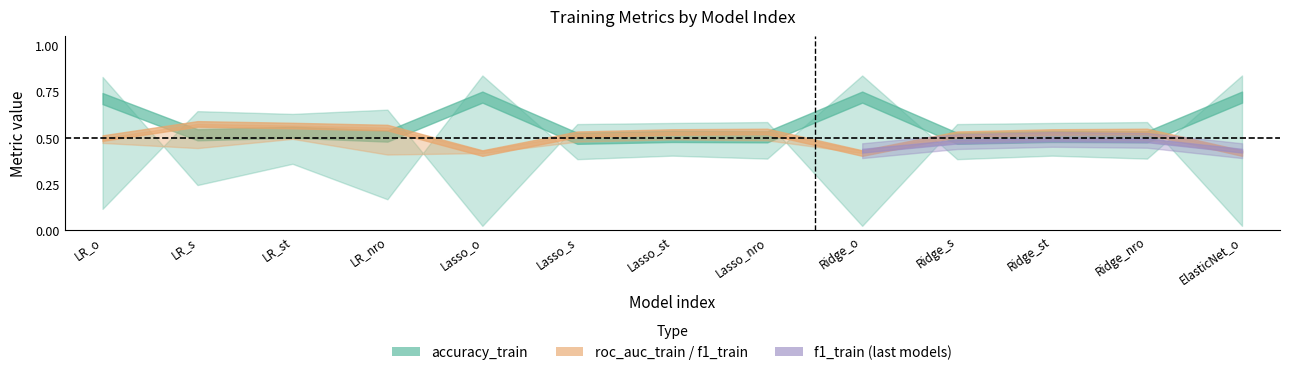

What is the approximate value of accuracy_train at 5?

0.5